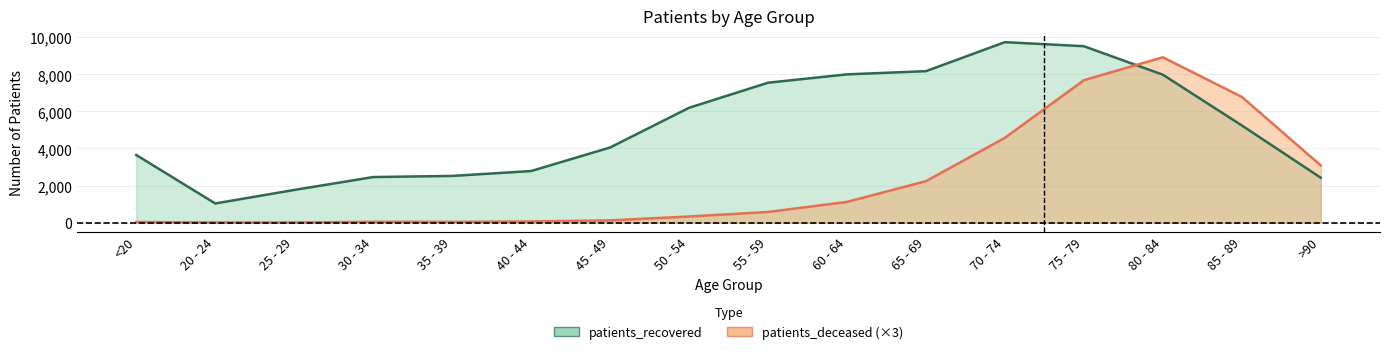

What is the value of the patients_recovered point at the 13th from the left?

9516